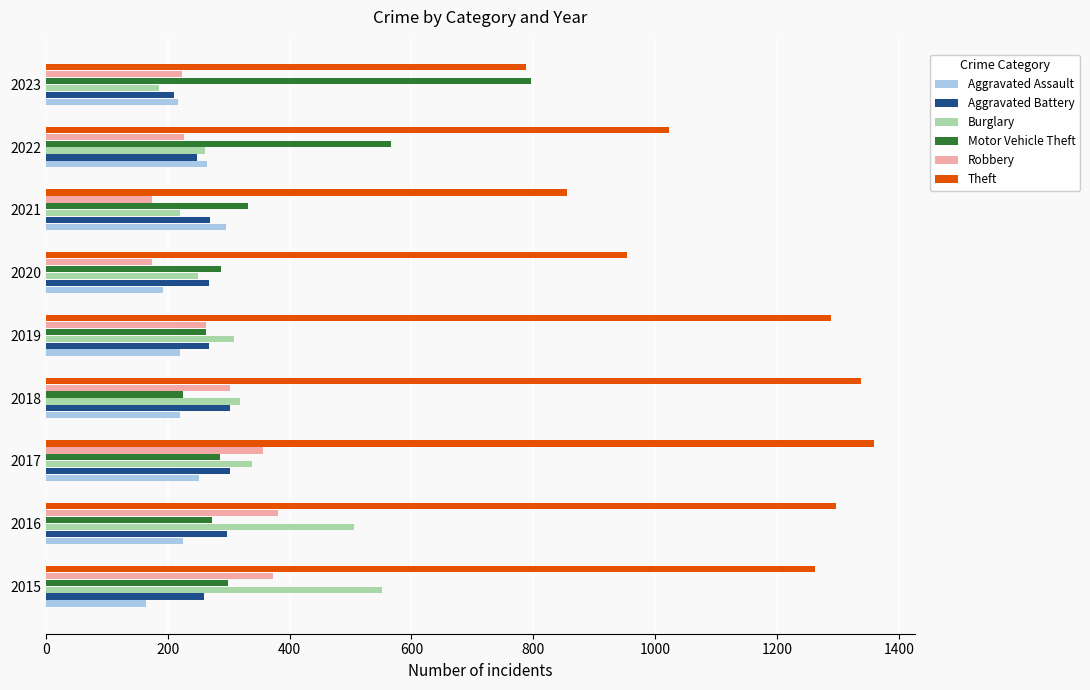

What is the difference between the highest and lowest values at 2019?

1068